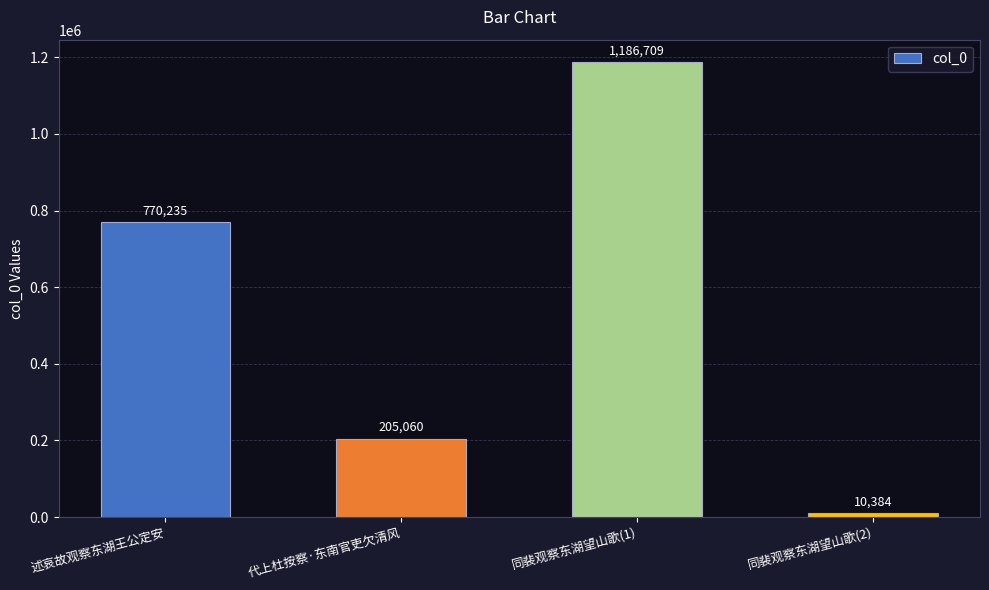

What is the difference between the values at 述哀故观察东湖王公定安 and 同裴观察东湖望山歌(1)?

416474